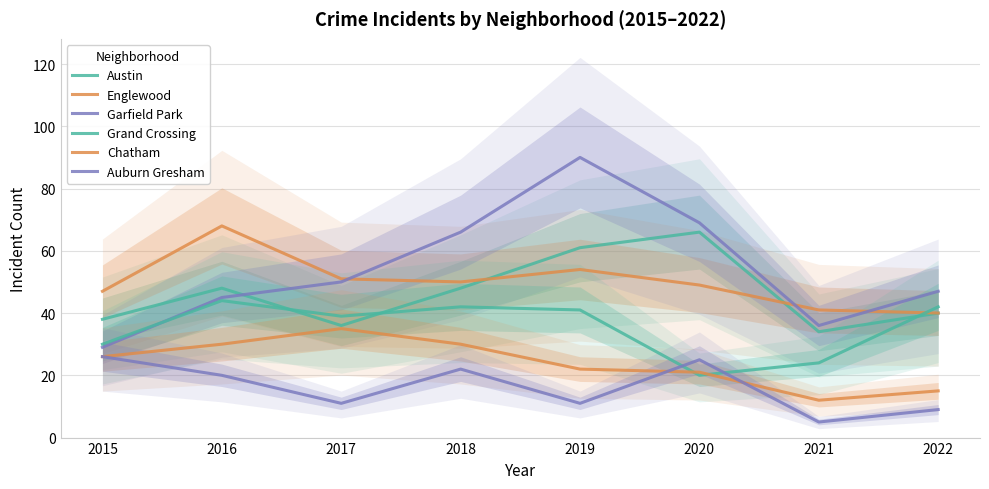

Between which two adjacent categories do Grand Crossing and Garfield Park first intersect?

2015 and 2016